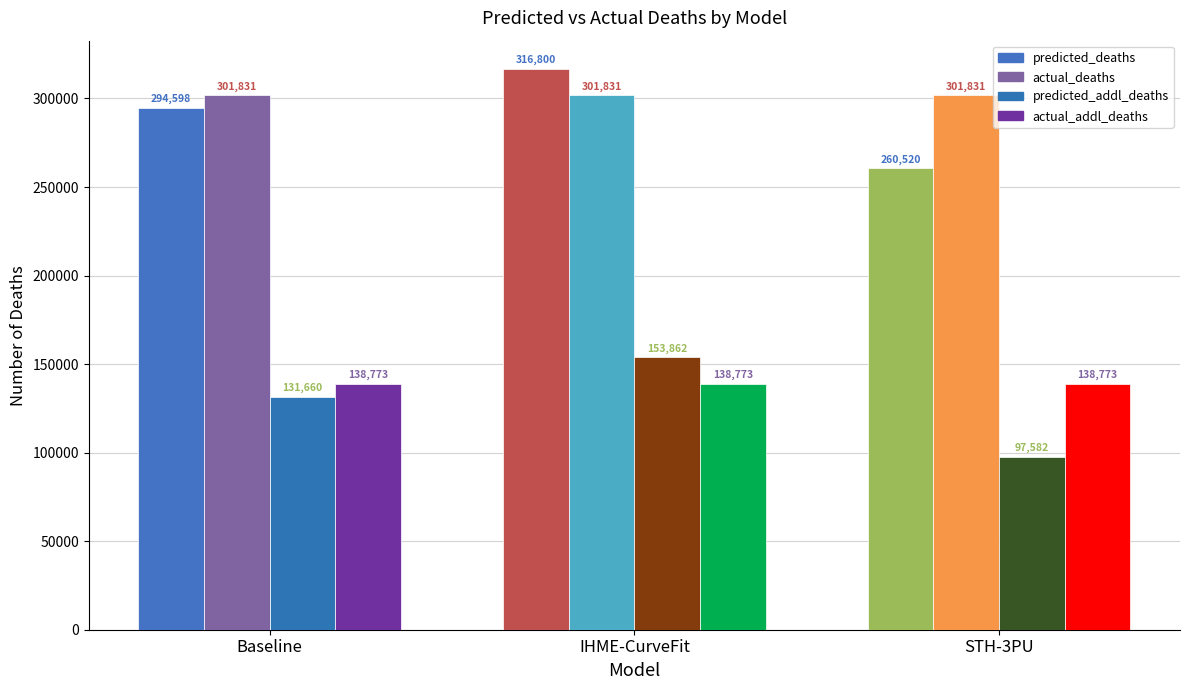

How many bars are there in total?

12